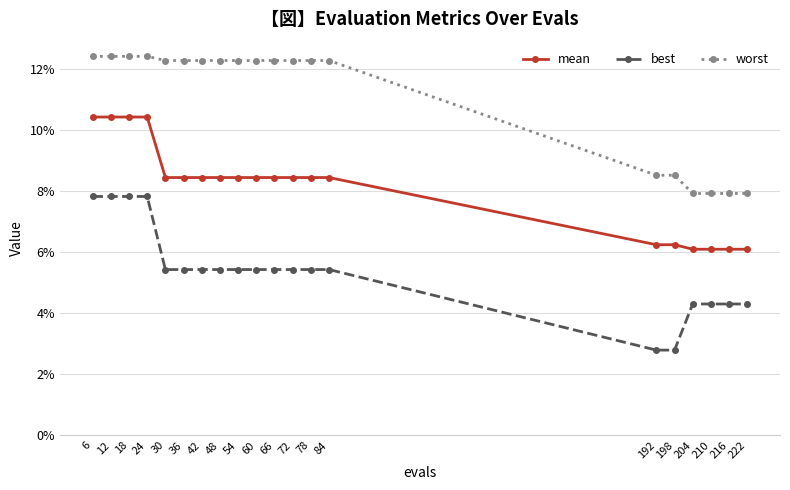

True or false: worst and mean intersect in this chart.

False